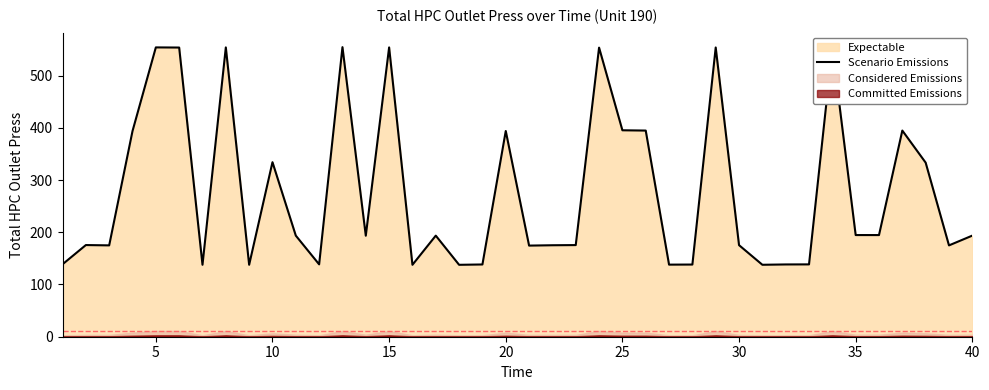

Does the chart display data point markers on the line(s)?

No